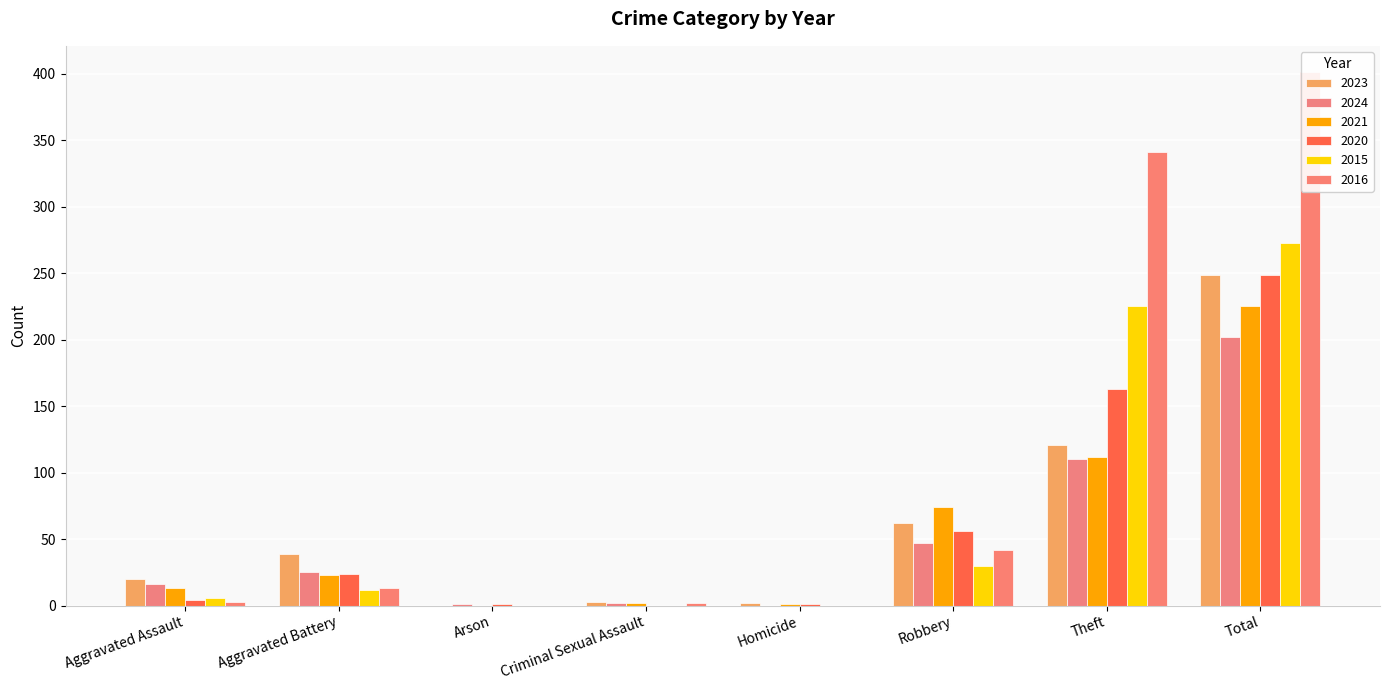

How many data points in 2021 are above 23?

3